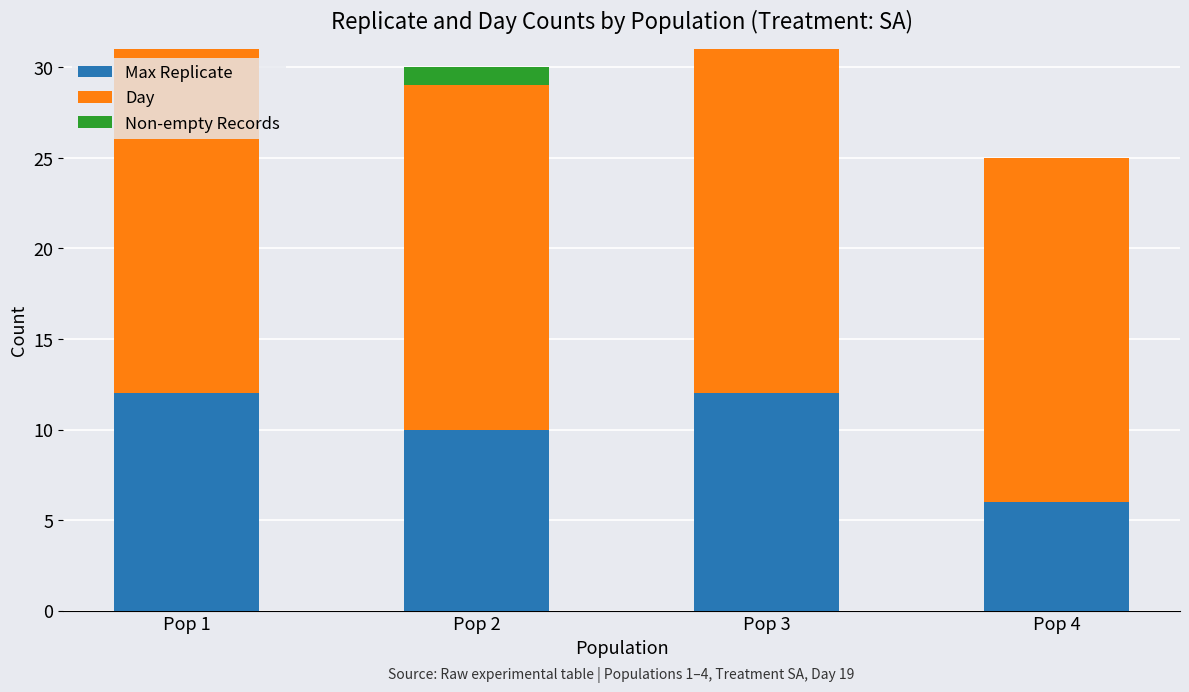

What is the sum of all Max Replicate values?

40